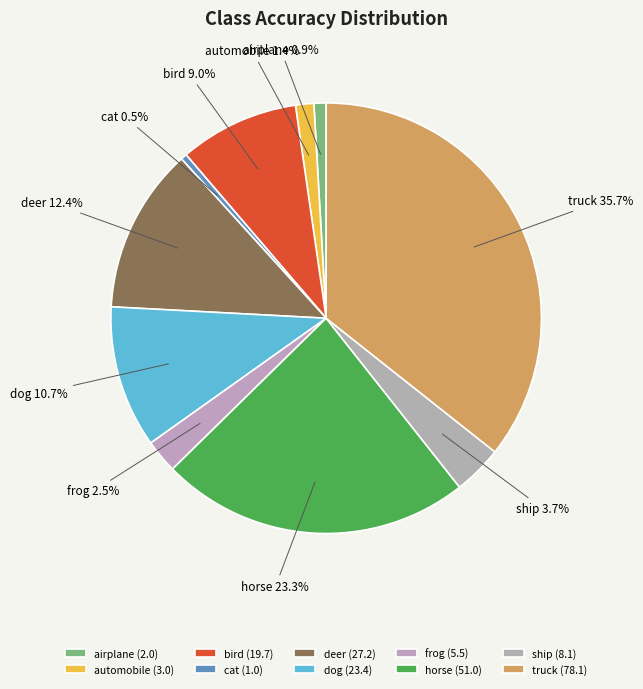

Count the number of slices in the pie.

10